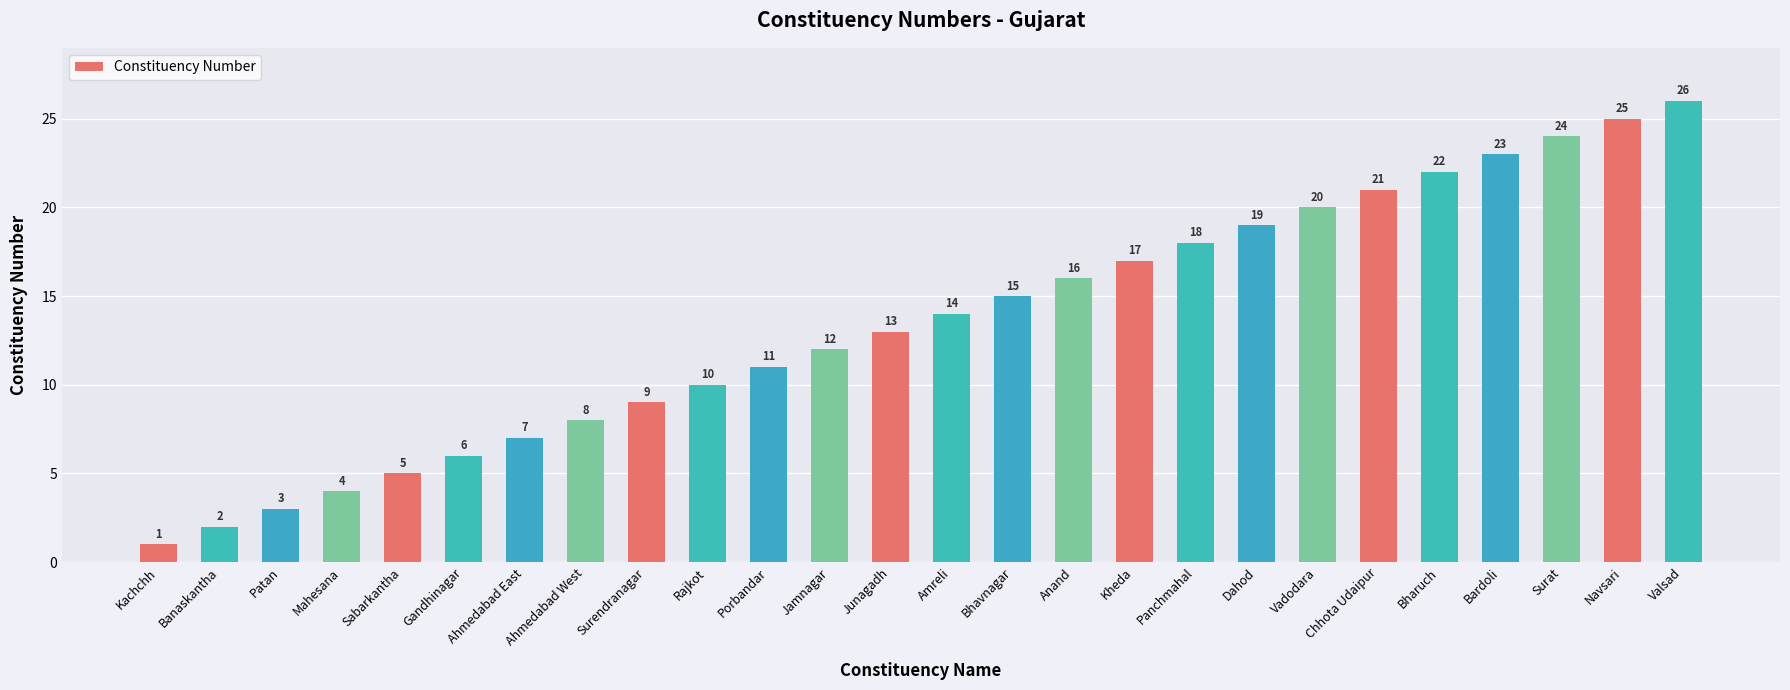

What is the difference between the maximum and minimum values?

25